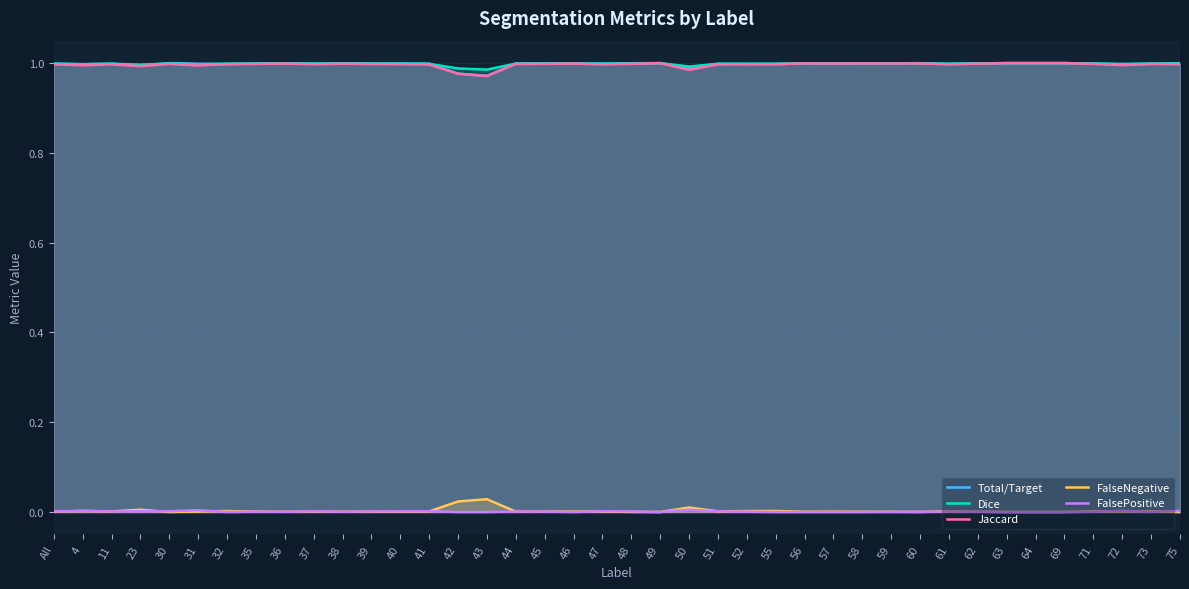

Between 71 and 73, which series saw the biggest shift?

Total/Target